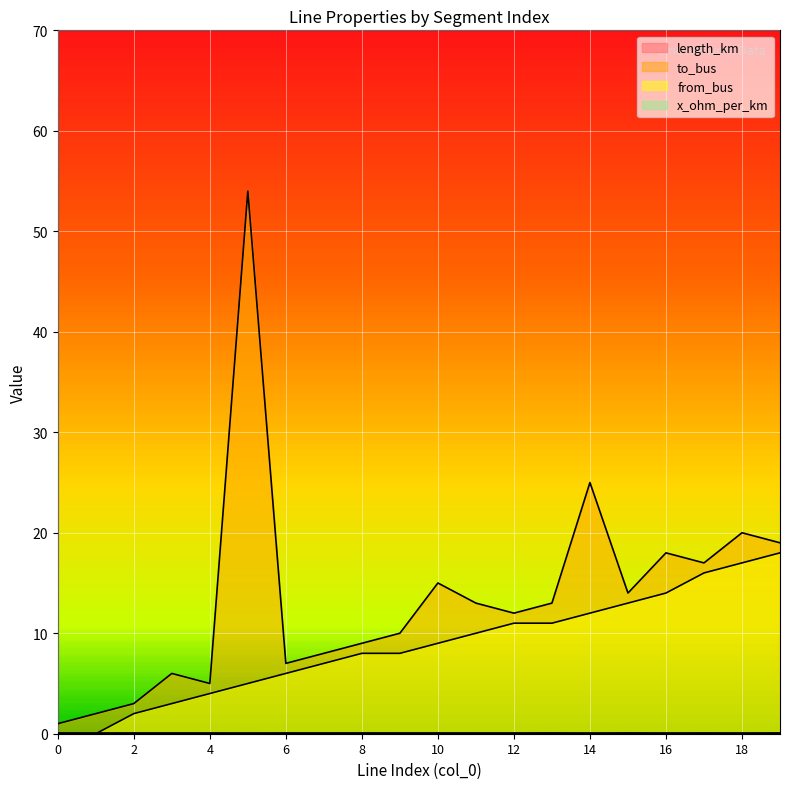

Between 6 and 19, which is larger?

19